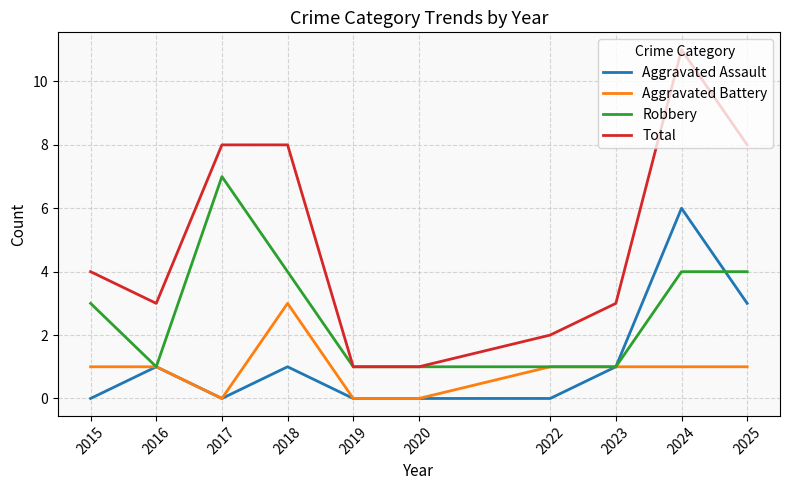

Reading left to right, extract all data points from this chart.

Aggravated Assault: 0	1	0	1	0	0	0	1	6	3
Aggravated Battery: 1	1	0	3	0	0	1	1	1	1
Robbery: 3	1	7	4	1	1	1	1	4	4
Total: 4	3	8	8	1	1	2	3	11	8